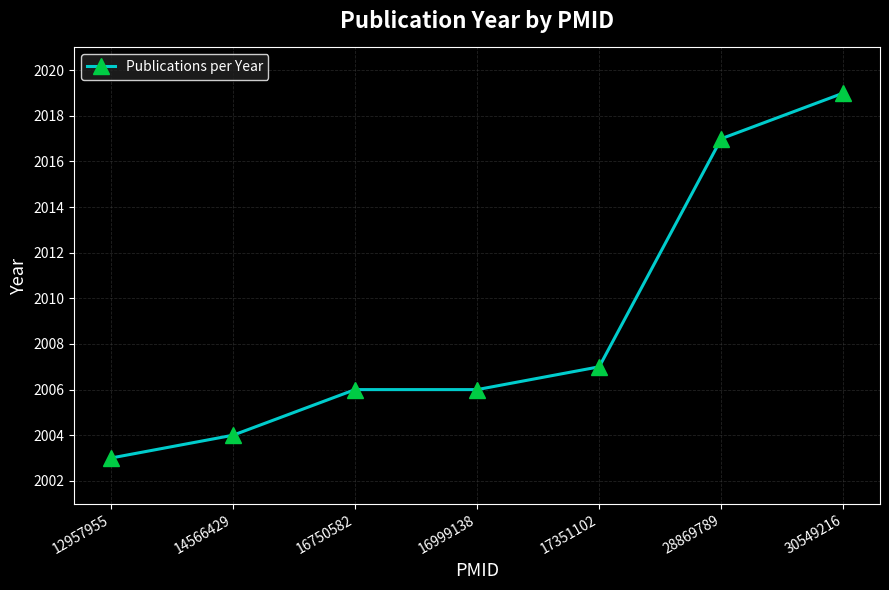

What is the minimum value shown in the chart?

2003